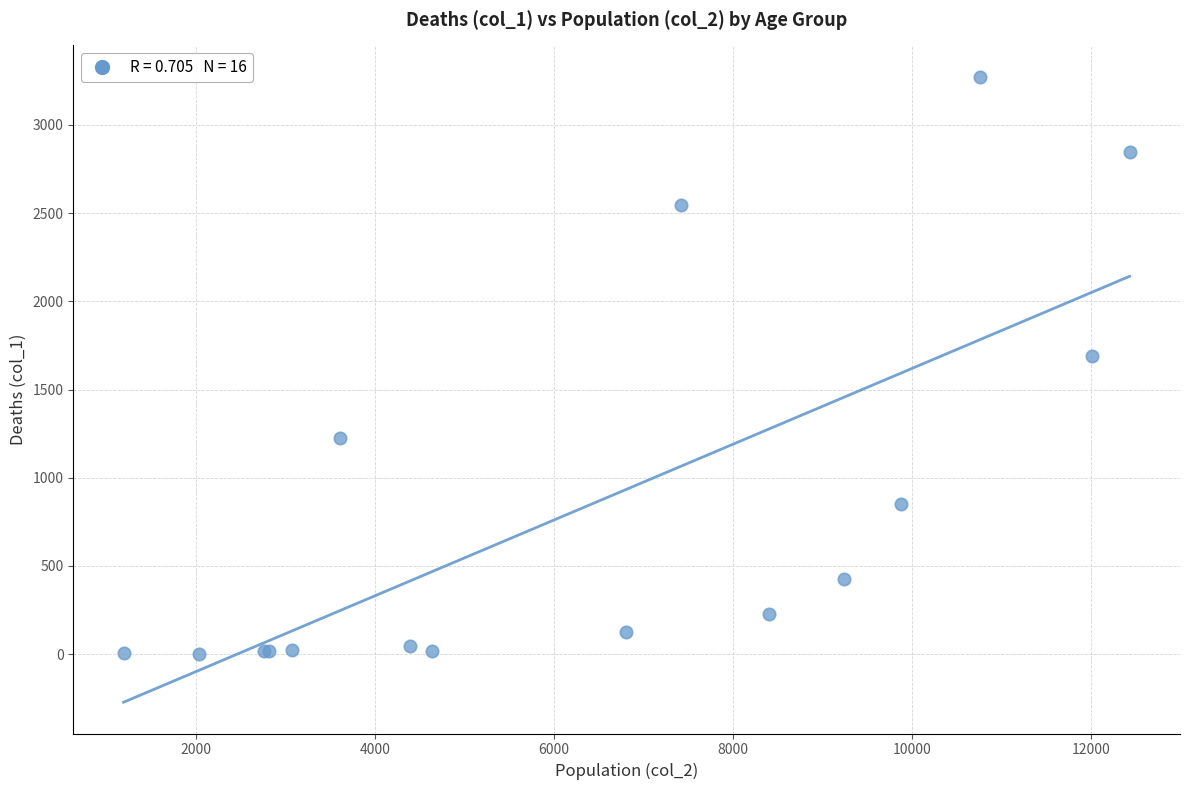

What Y value in the scatter plot is closest to 1638?

1690